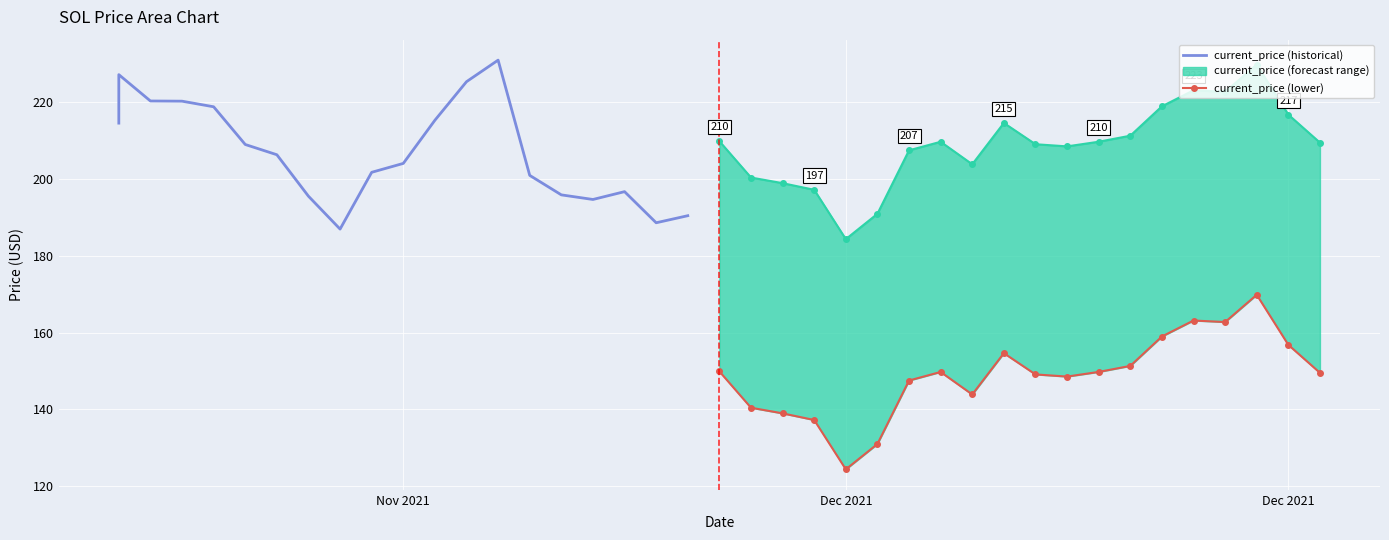

What is the greatest value displayed?

231.0